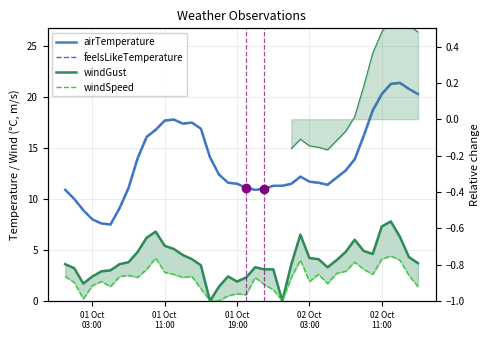

How many lines are shown in the chart?

4